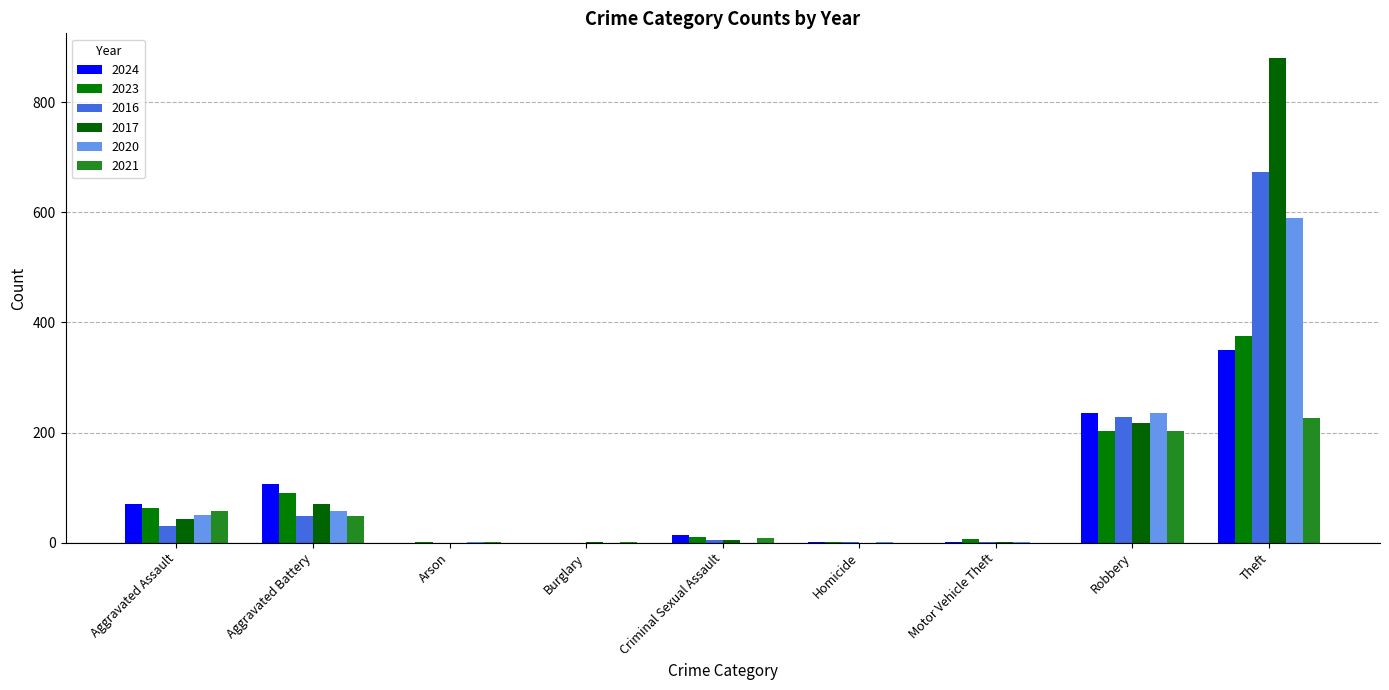

Reading left to right, list all the values displayed in this chart.

2024: Aggravated Assault=70	Aggravated Battery=107	Arson=0	Burglary=0	Criminal Sexual Assault=13	Homicide=2	Motor Vehicle Theft=2	Robbery=236	Theft=350
2023: Aggravated Assault=62	Aggravated Battery=91	Arson=1	Burglary=0	Criminal Sexual Assault=11	Homicide=2	Motor Vehicle Theft=6	Robbery=203	Theft=375
2016: Aggravated Assault=31	Aggravated Battery=48	Arson=0	Burglary=0	Criminal Sexual Assault=5	Homicide=1	Motor Vehicle Theft=2	Robbery=229	Theft=673
2017: Aggravated Assault=43	Aggravated Battery=71	Arson=0	Burglary=1	Criminal Sexual Assault=4	Homicide=0	Motor Vehicle Theft=1	Robbery=217	Theft=881
2020: Aggravated Assault=50	Aggravated Battery=57	Arson=1	Burglary=0	Criminal Sexual Assault=0	Homicide=2	Motor Vehicle Theft=1	Robbery=236	Theft=589
2021: Aggravated Assault=57	Aggravated Battery=49	Arson=1	Burglary=1	Criminal Sexual Assault=8	Homicide=0	Motor Vehicle Theft=0	Robbery=203	Theft=226